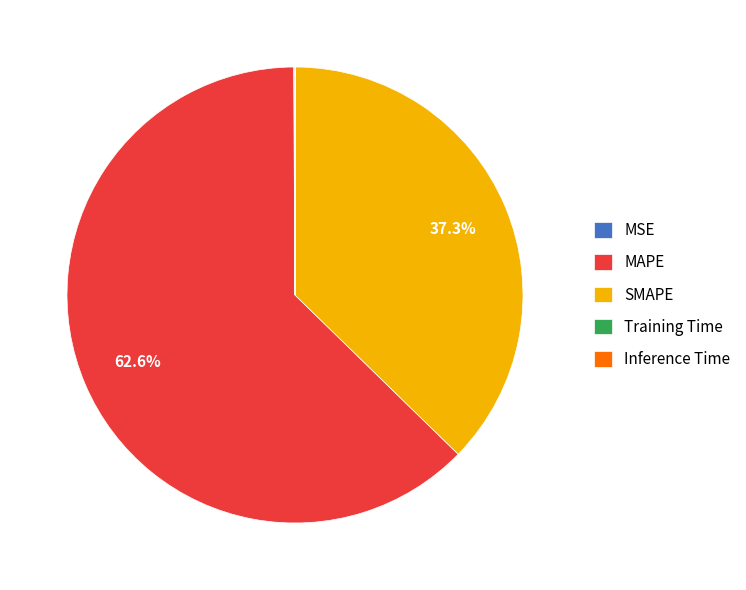

Combined, do MAPE and SMAPE account for over 50%?

Yes